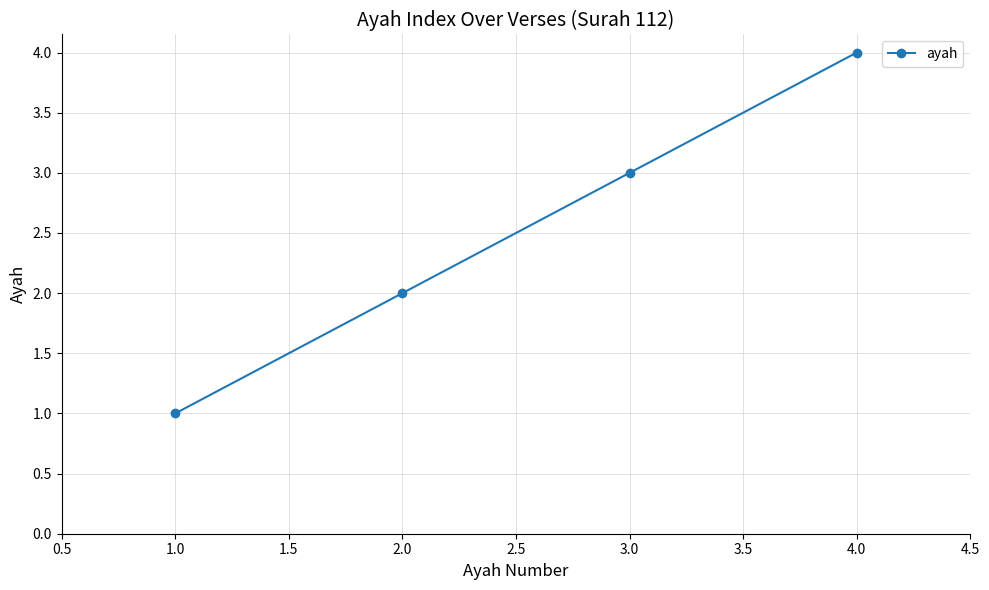

The chart shows a value of 4 at 4.0. True or false?

True